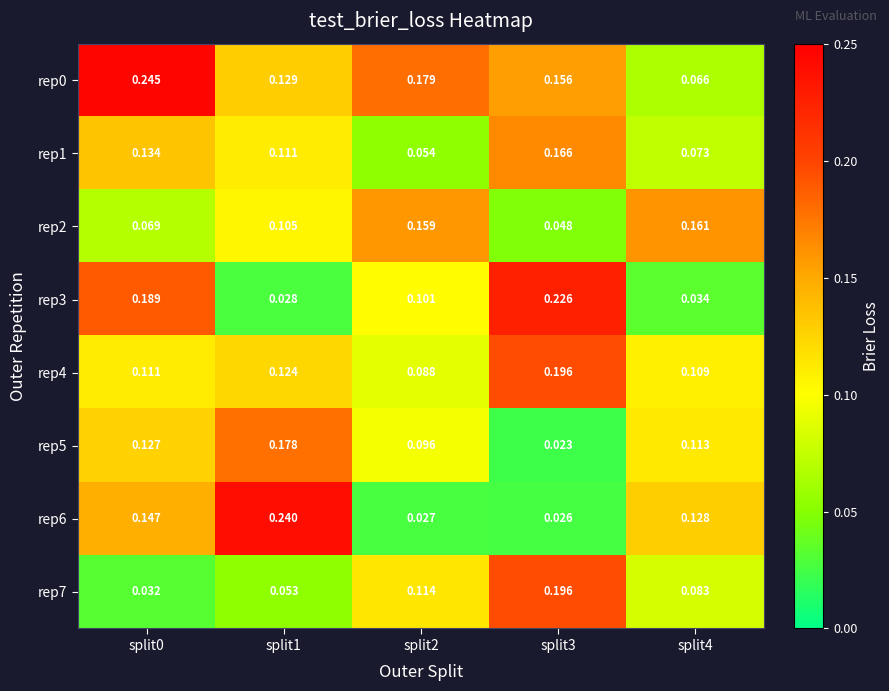

Is the value of rep7 at split4 greater than the value of rep4 at split1?

No